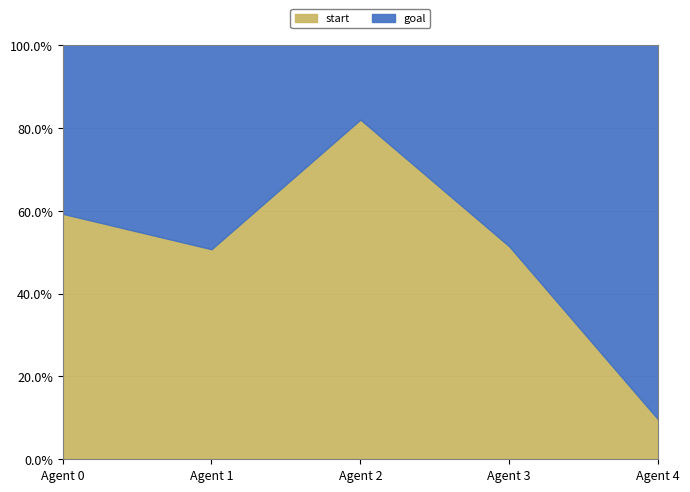

True or false: start and goal cross at least once.

True